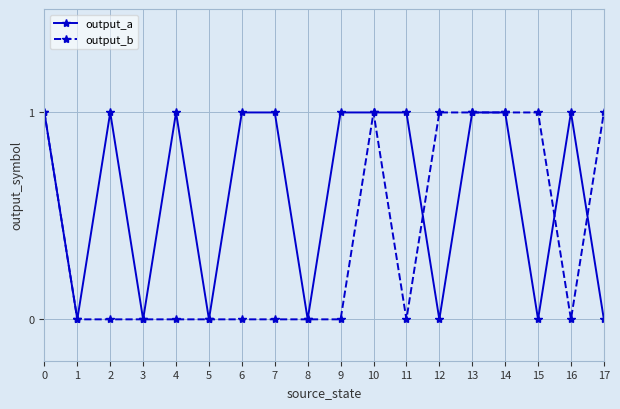

Rank the series by their average value, from highest to lowest.

output_a, output_b